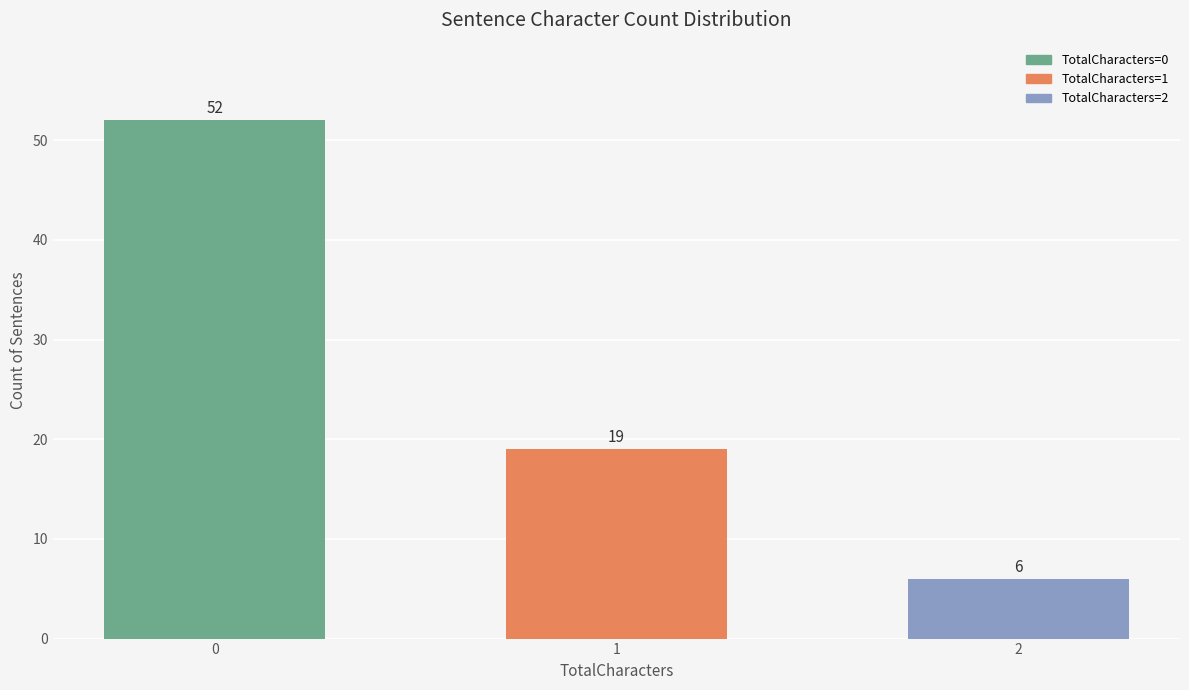

Are the bars horizontal?

No